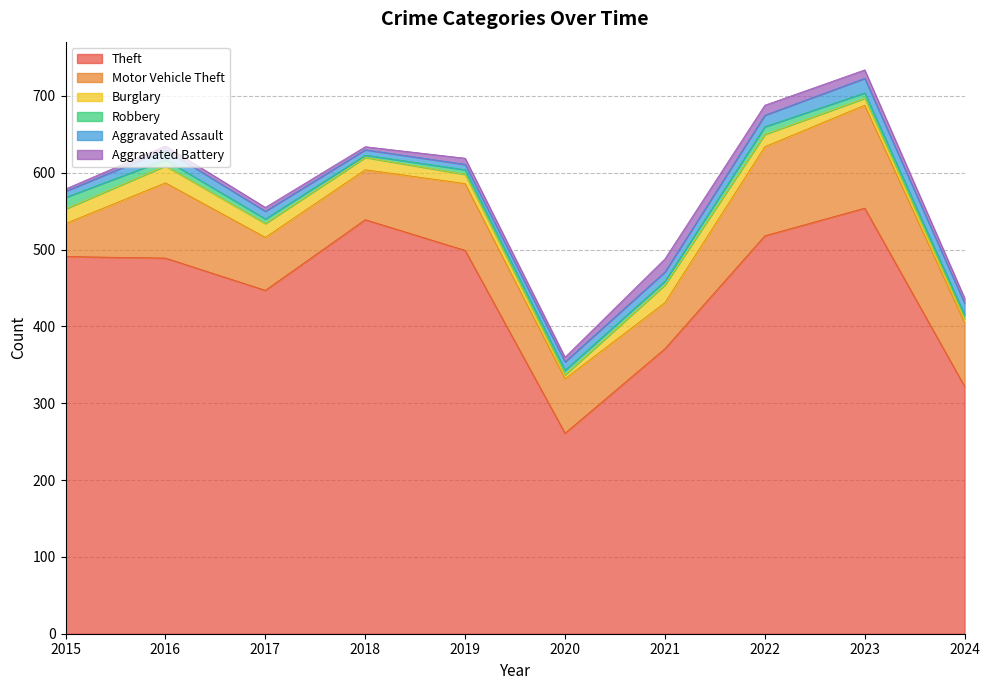

How many values in the Aggravated Assault series are below 12?

5